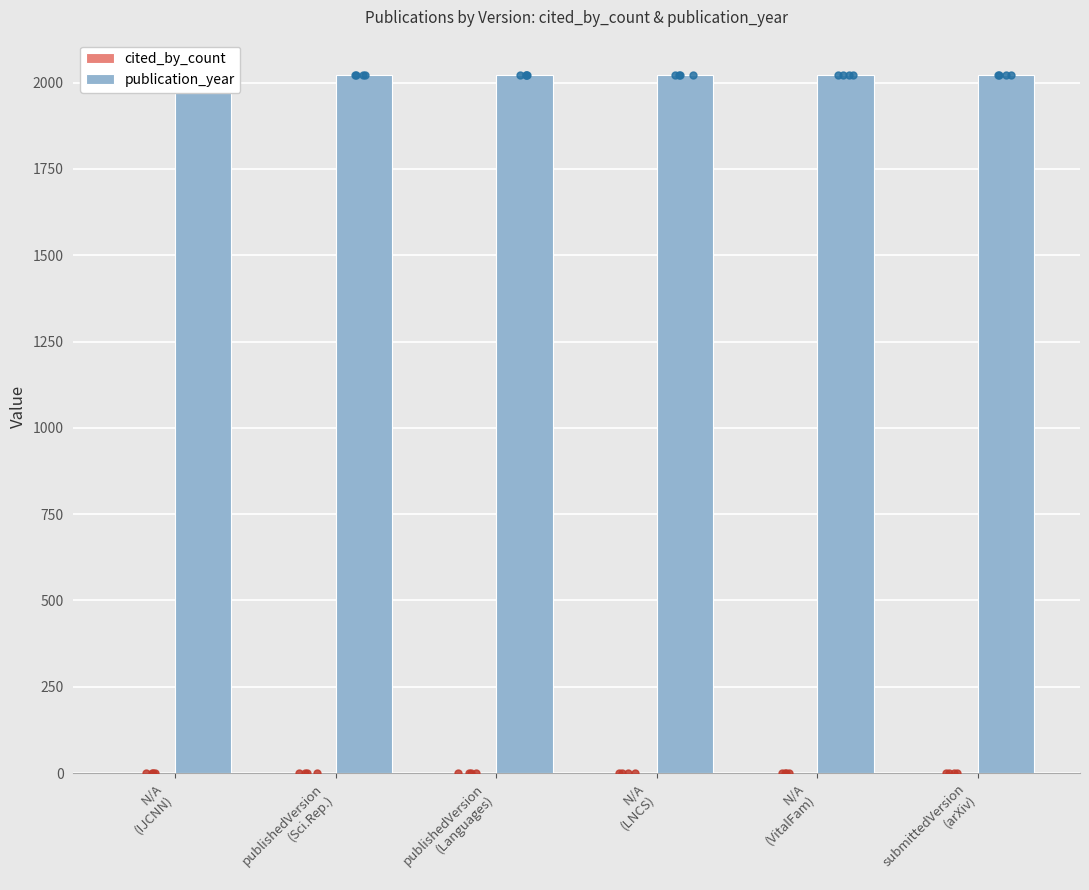

What is the total value across all series at N/A
(LNCS)?

2023